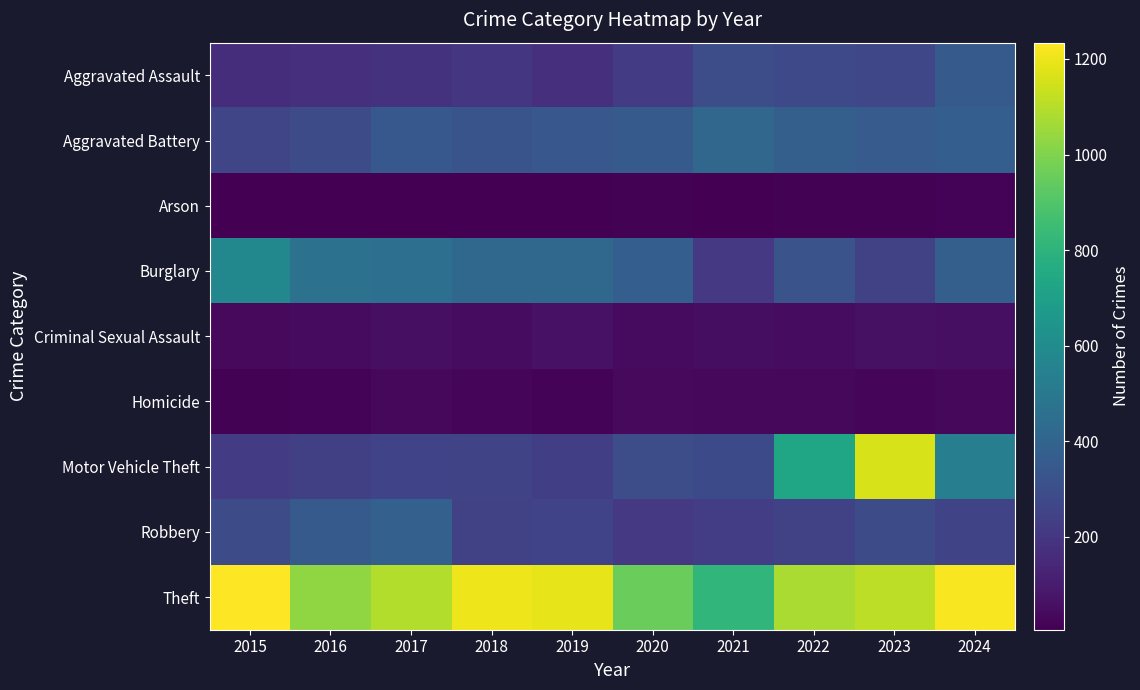

Which series has the largest total across all categories?

Theft